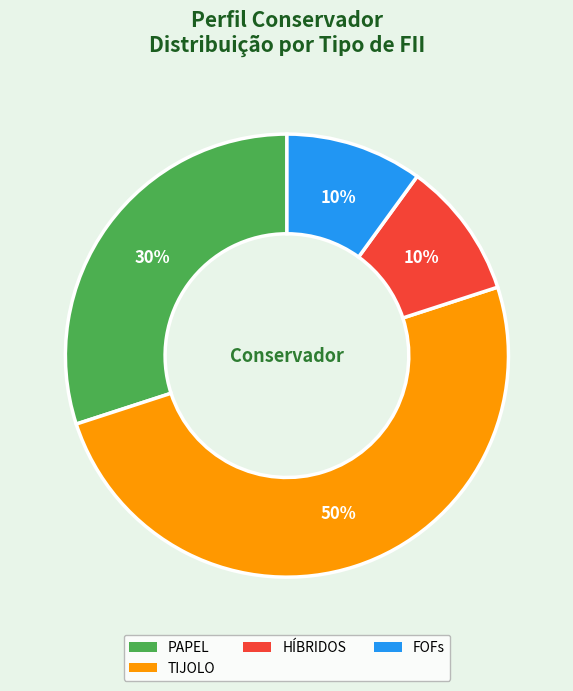

To the nearest percent, what is the difference between the largest and smallest slice percentages?

40%